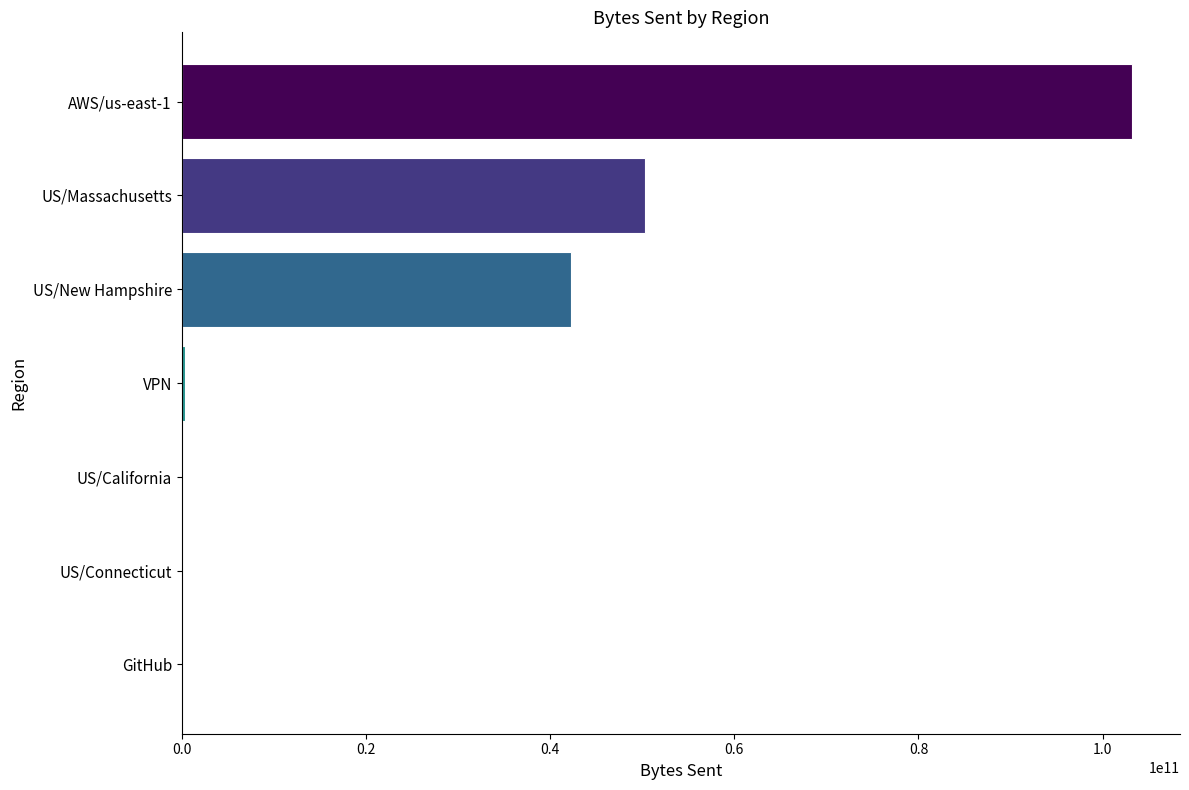

Which has a higher value, AWS/us-east-1 or US/New Hampshire?

AWS/us-east-1